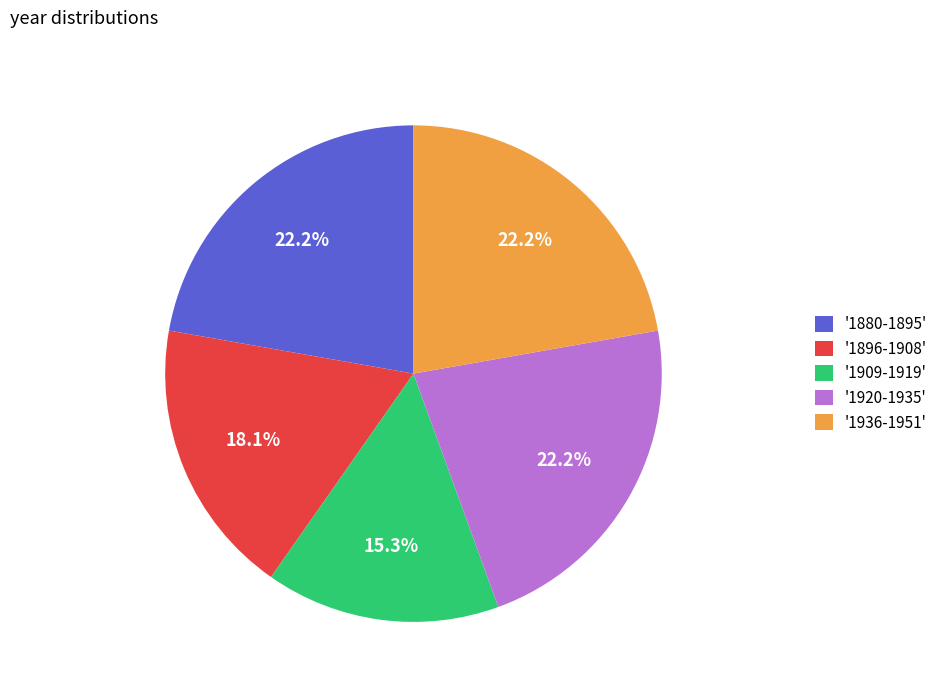

Which category has the smallest portion of the pie?

'1909-1919'